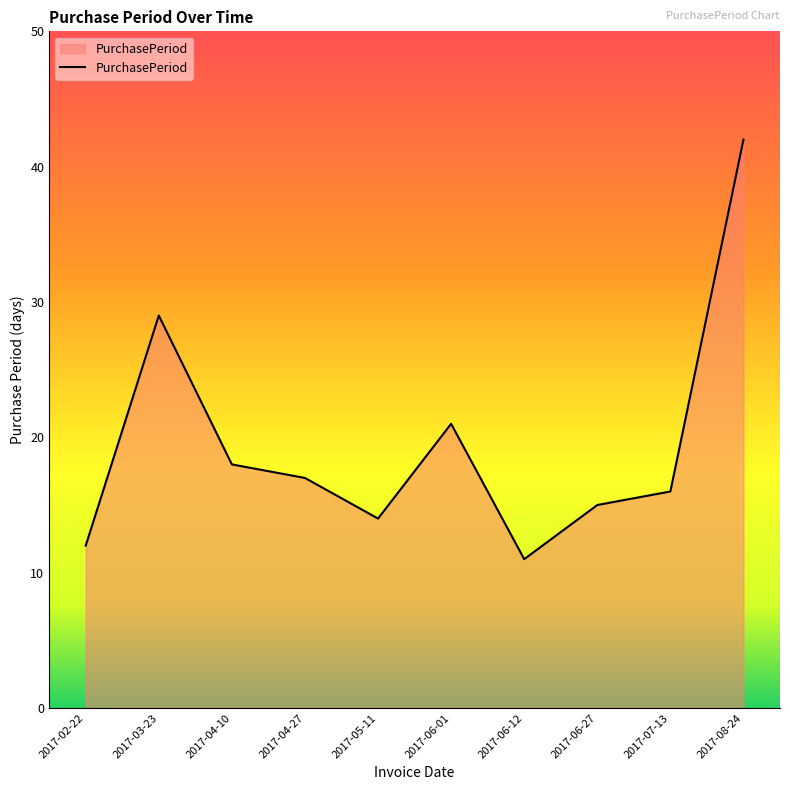

What is the difference between the maximum and second lowest values?

30